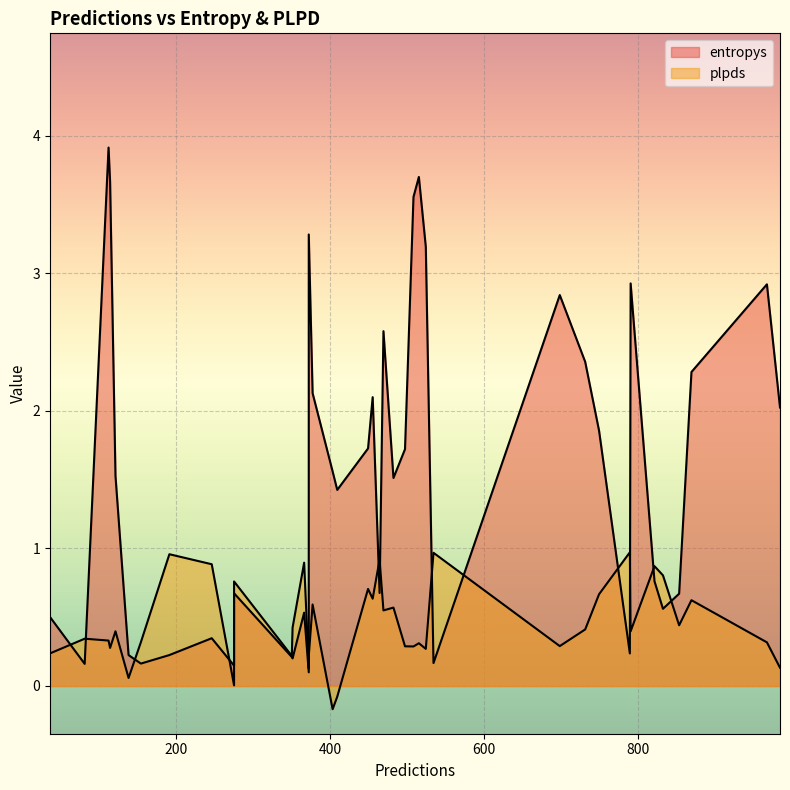

Which has a higher value, 114 or 534?

114